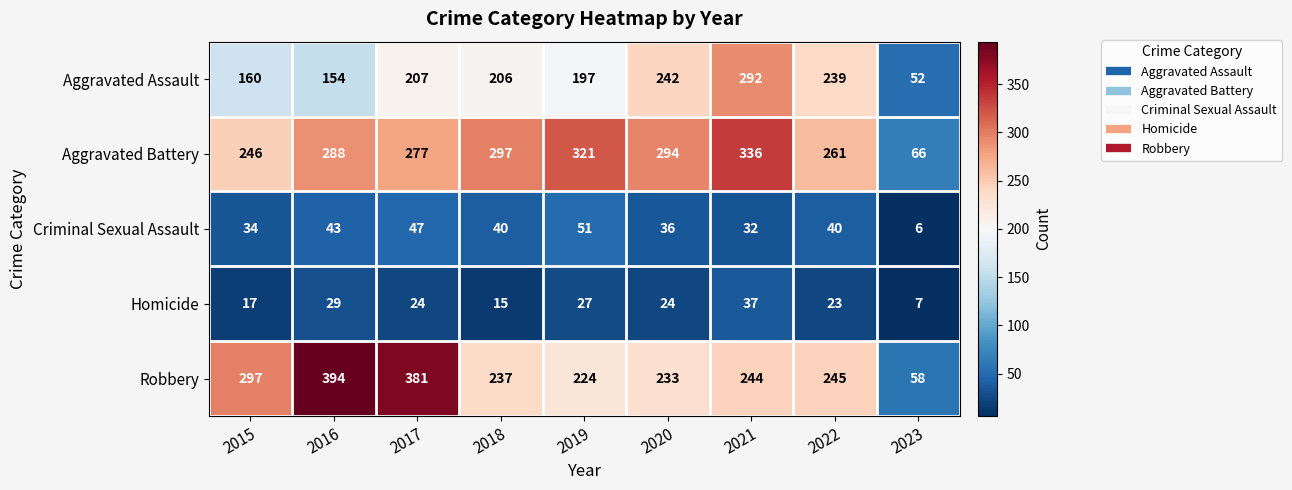

Rank the series at 2020 from highest to lowest value.

Aggravated Battery, Aggravated Assault, Robbery, Criminal Sexual Assault, Homicide